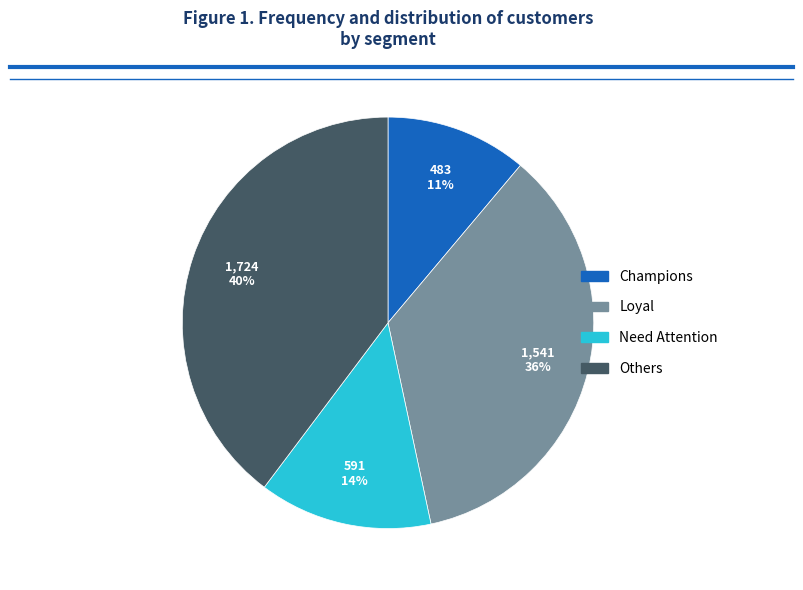

Combined, do Need Attention and Loyal account for over 50%?

No